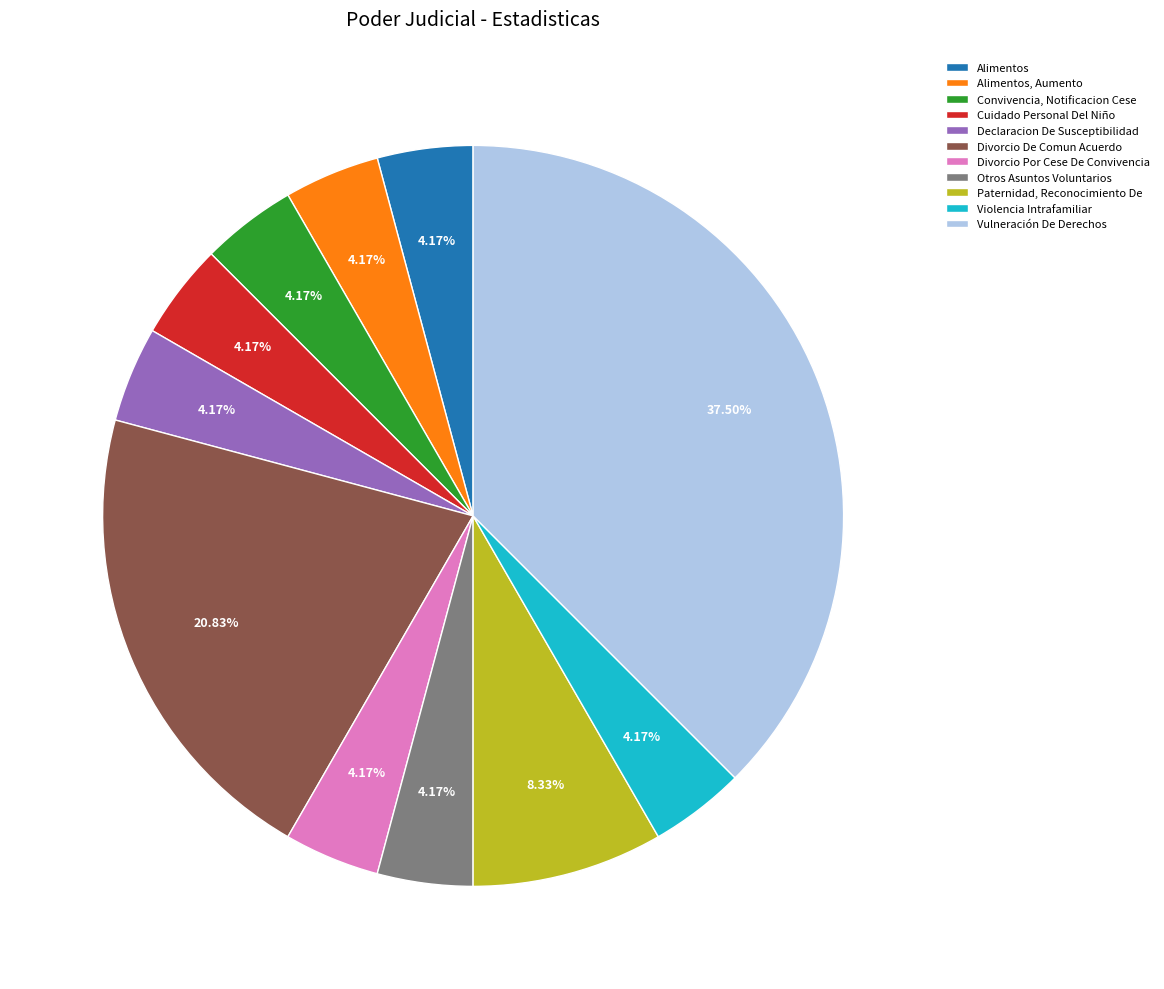

Is there a majority slice in this chart?

No